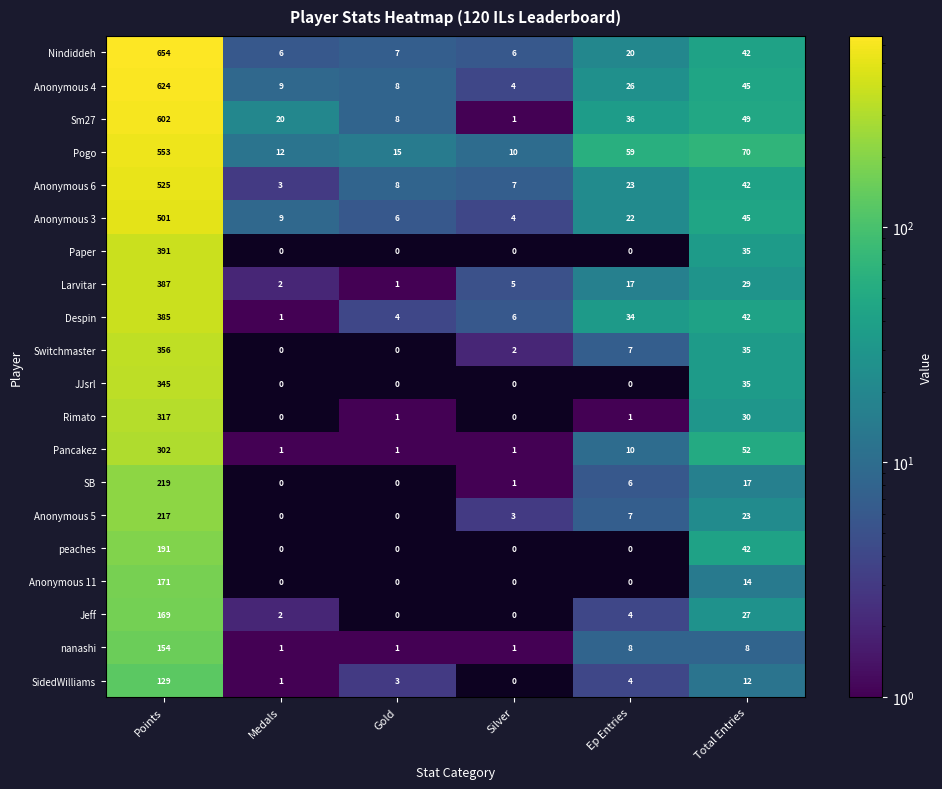

How many categories are shown in the chart?

6